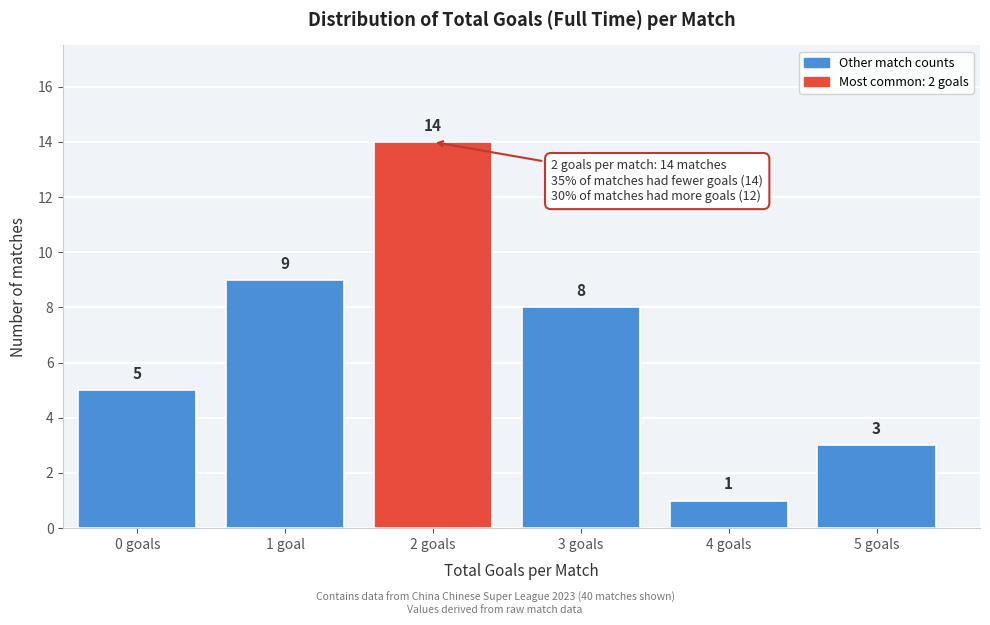

Reading left to right, what are all the values shown in this chart?

5	9	14	8	1	3